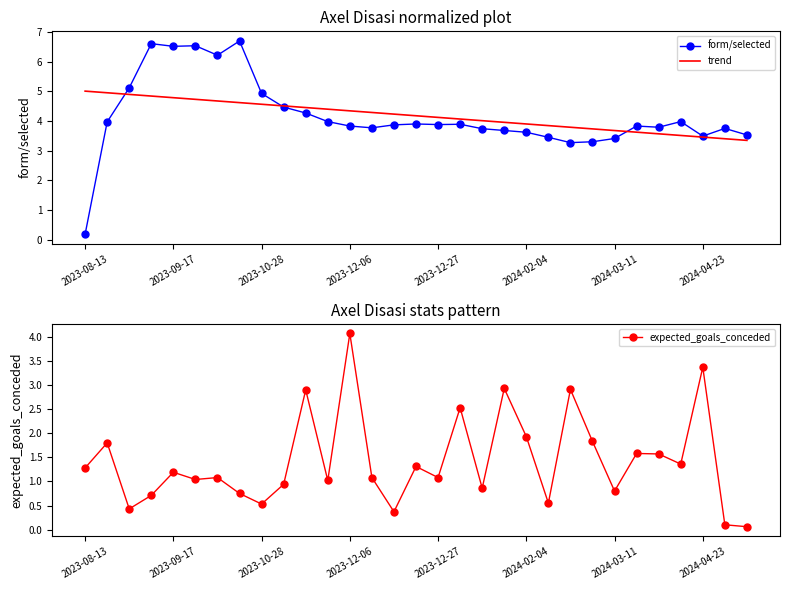

Reading left to right, what are all the values shown in this chart?

form/selected: 0.2	4.0	5.1	6.6	6.5	6.5	6.2	6.7	4.9	4.5	4.3	4.0	3.8	3.8	3.9	3.9	3.9	3.9	3.7	3.7	3.6	3.5	3.3	3.3	3.4	3.8	3.8	4.0	3.5	3.8	3.5
trend: 5.0	5.0	4.9	4.8	4.8	4.7	4.7	4.6	4.6	4.5	4.5	4.4	4.3	4.3	4.2	4.2	4.1	4.1	4.0	4.0	3.9	3.8	3.8	3.7	3.7	3.6	3.6	3.5	3.5	3.4	3.3
expected_goals_conceded: 1.3	1.8	0.4	0.7	1.2	1.0	1.1	0.8	0.5	0.9	2.9	1.0	4.1	1.1	0.4	1.3	1.1	2.5	0.9	2.9	1.9	0.6	2.9	1.8	0.8	1.6	1.6	1.4	3.4	0.1	0.1